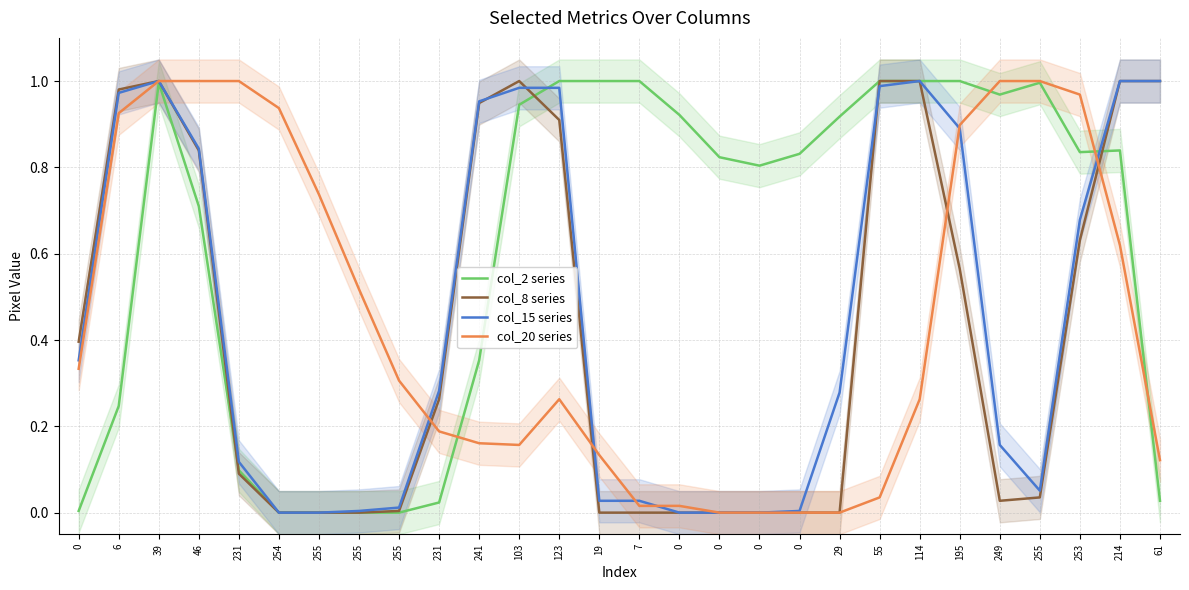

What is the difference between the maximum and minimum values in the col_15 series series?

1.0